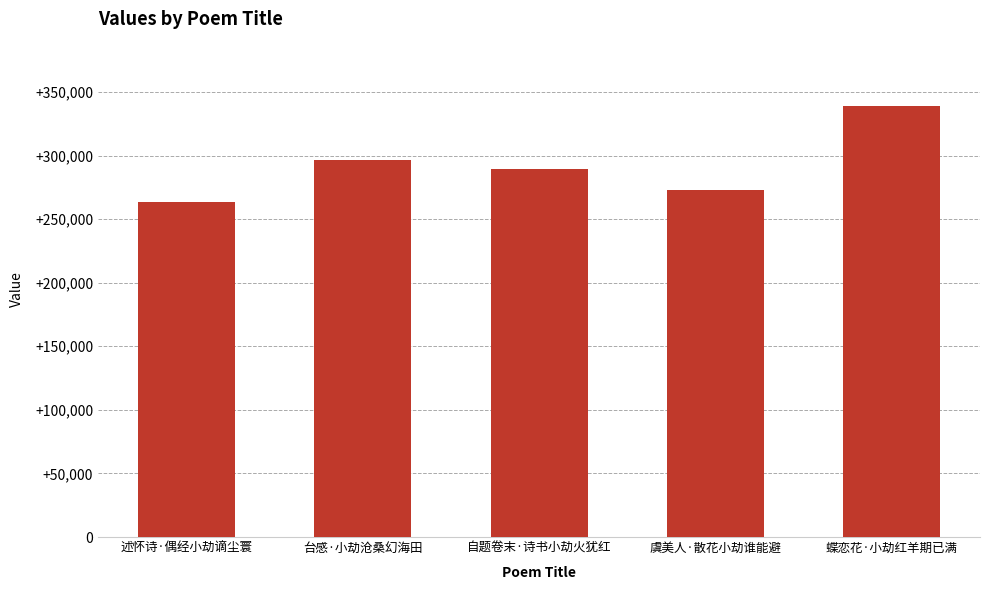

What is the difference between the second highest and minimum values?

33528